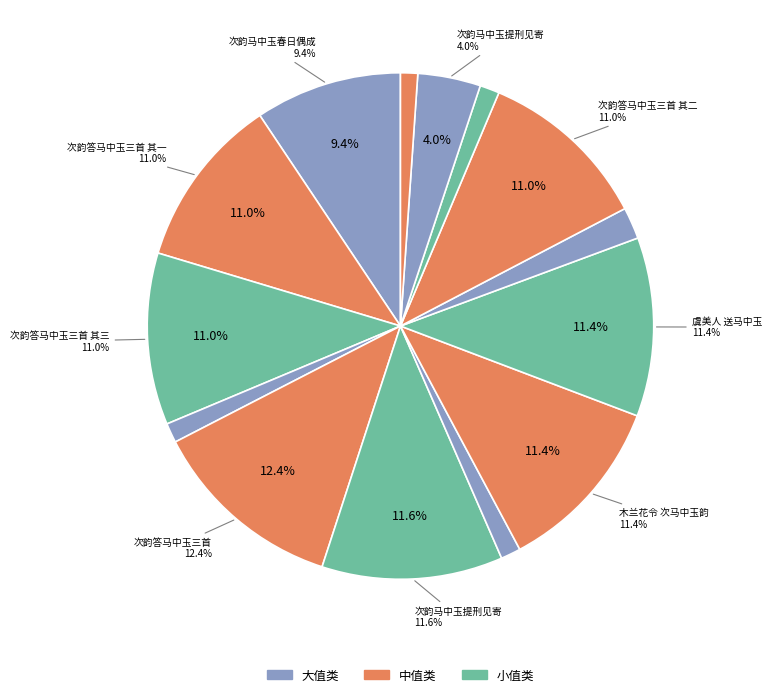

Is 木兰花令·次马中玉韵 the majority of the pie?

No